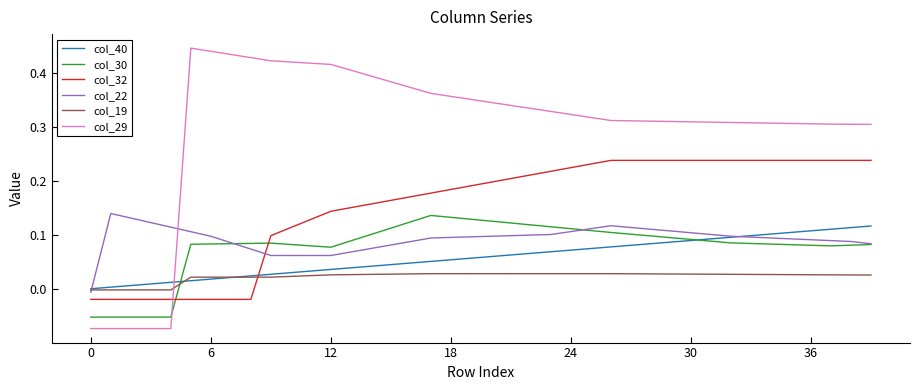

True or false: col_30 and col_29 intersect in this chart.

True